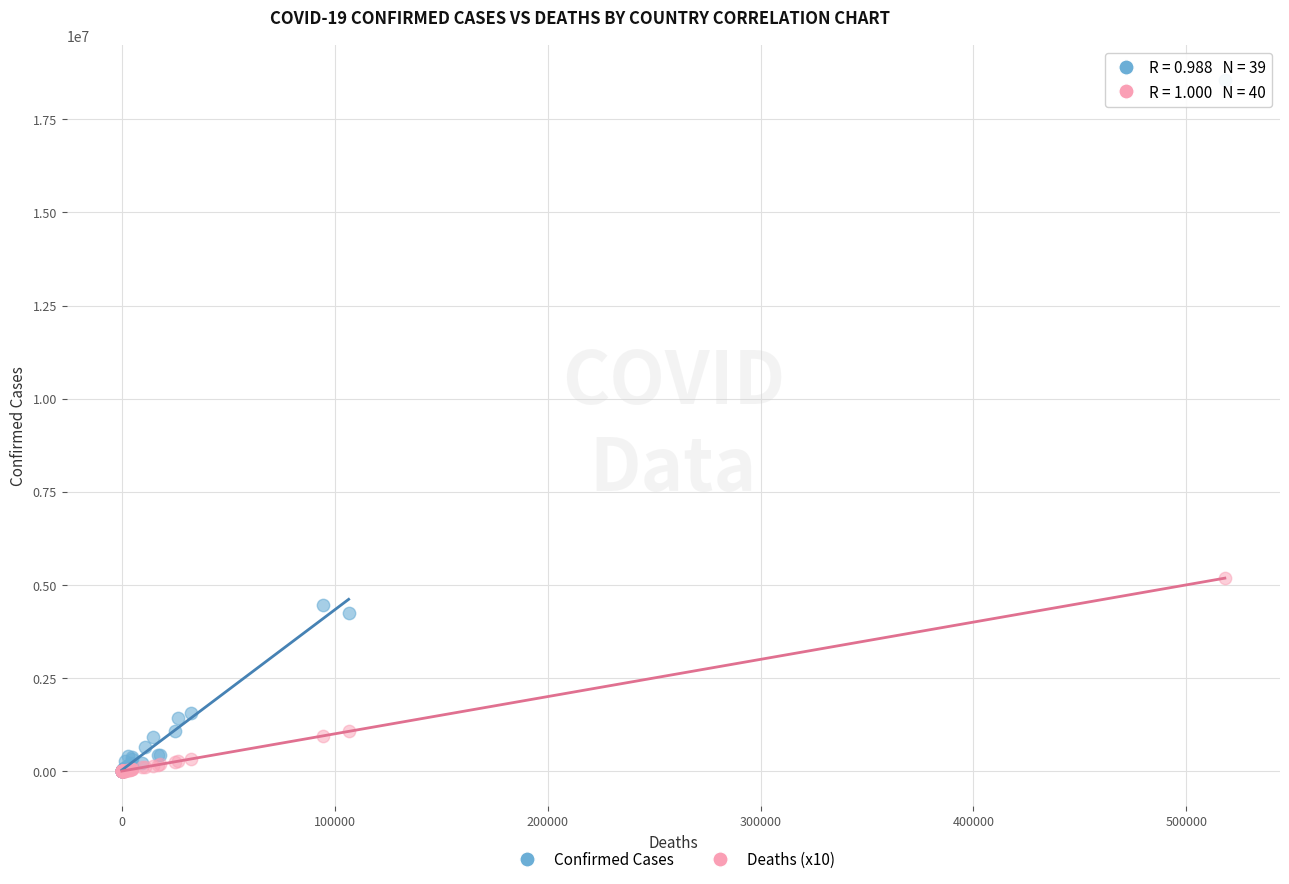

In the Confirmed Cases series, what Y value is closest to 9278700?

4470374